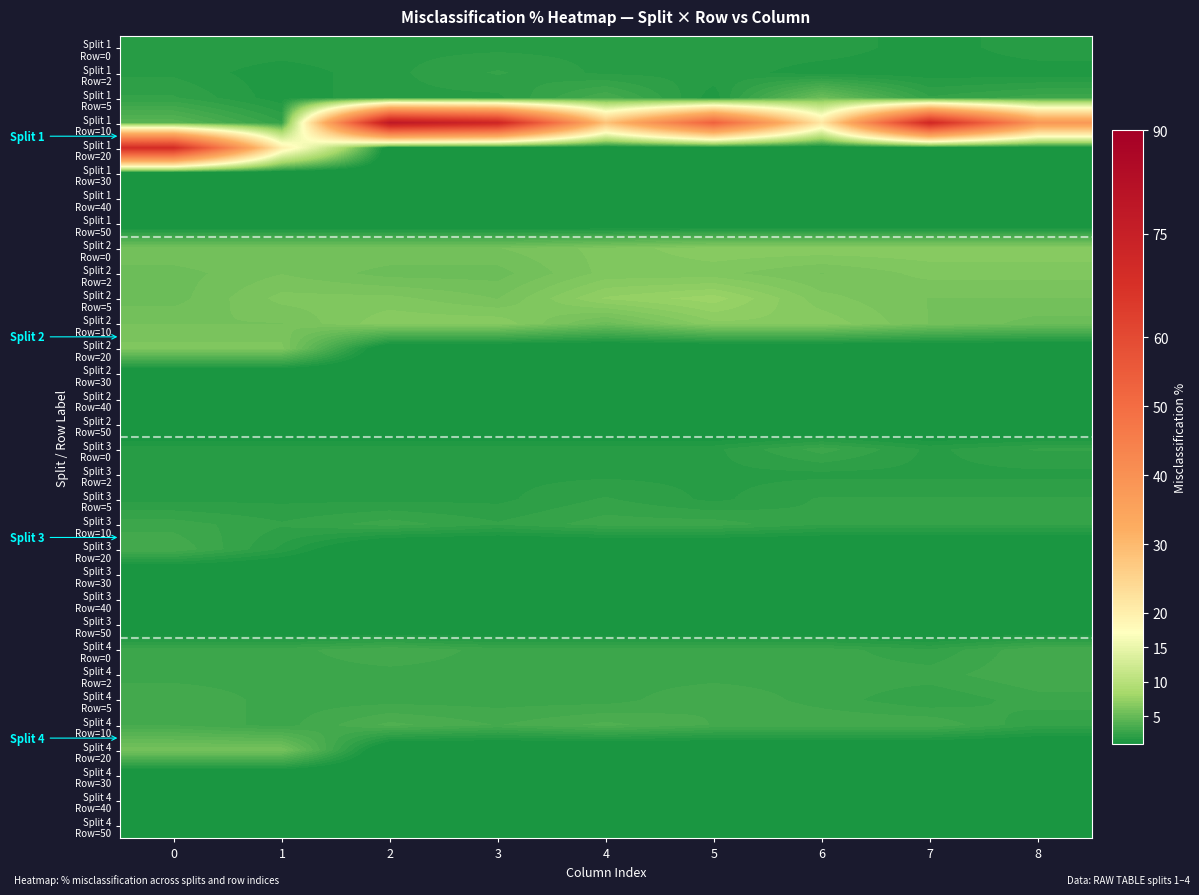

Rank the series at 8 from highest to lowest value.

Split 1 Row=10, Split 2 Row=0, Split 2 Row=2, Split 2 Row=5, Split 2 Row=10, Split 4 Row=0, Split 4 Row=2, Split 1 Row=5, Split 4 Row=5, Split 3 Row=0, Split 3 Row=5, Split 3 Row=10, Split 4 Row=10, Split 1 Row=0, Split 3 Row=2, Split 1 Row=2, Split 1 Row=20, Split 1 Row=30, Split 1 Row=40, Split 1 Row=50, Split 2 Row=20, Split 2 Row=30, Split 2 Row=40, Split 2 Row=50, Split 3 Row=20, Split 3 Row=30, Split 3 Row=40, Split 3 Row=50, Split 4 Row=20, Split 4 Row=30, Split 4 Row=40, Split 4 Row=50